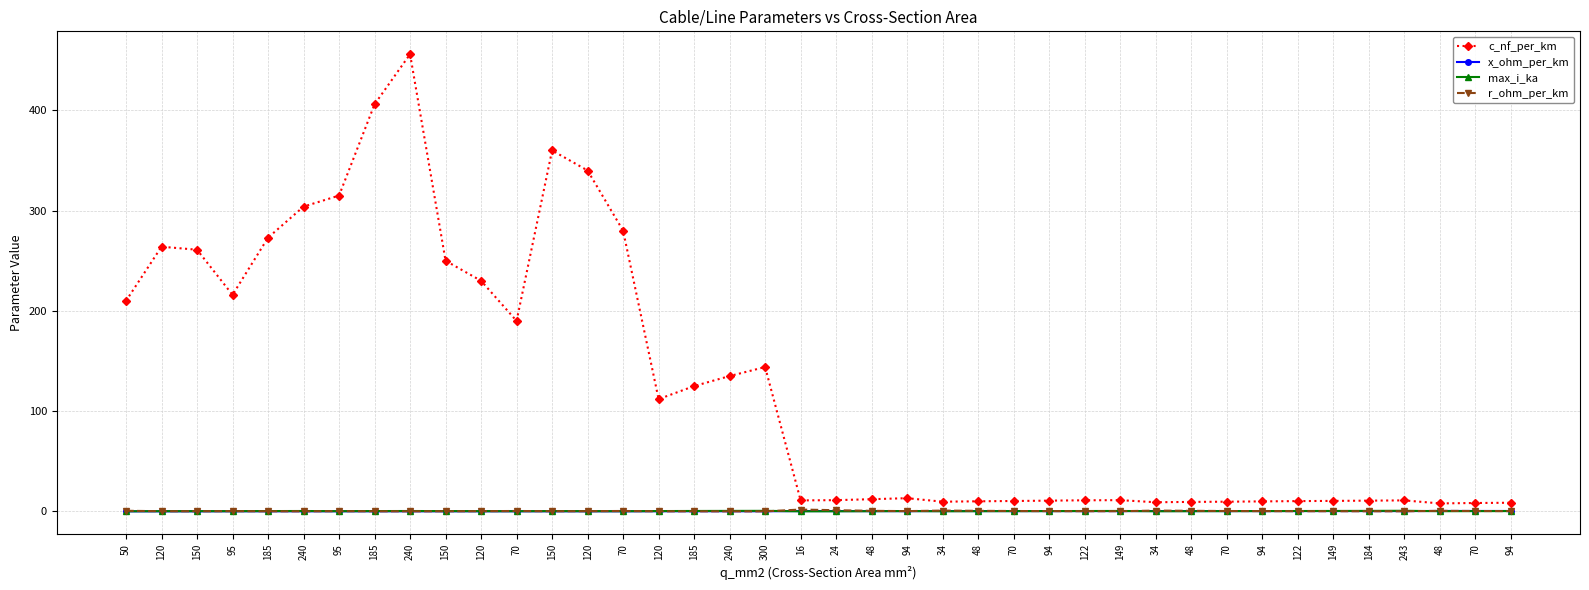

Count the x_ohm_per_km values in the range 0 to 1.

40